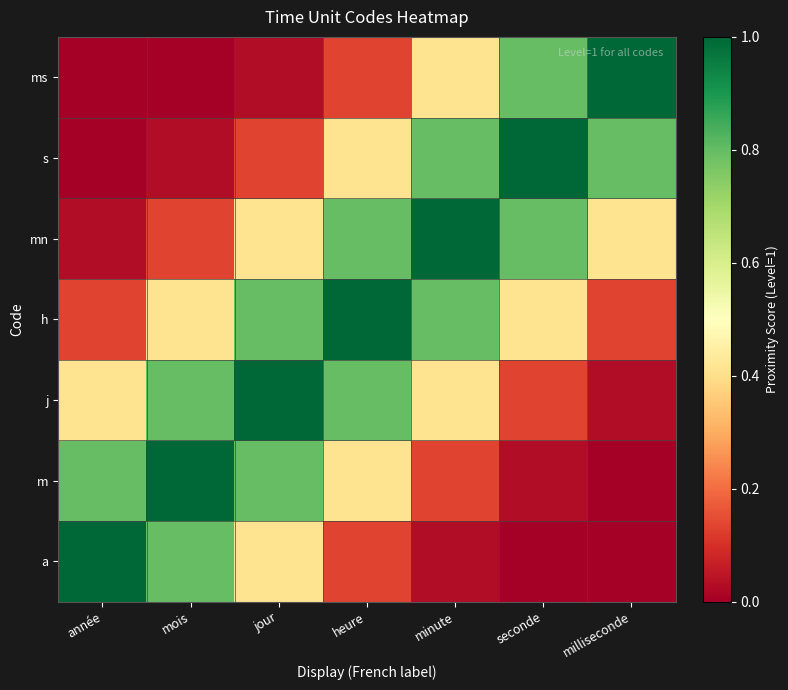

Reading left to right, extract all data points from this chart.

a: année=1.0	mois=0.8	jour=0.4	heure=0.1	minute=0.0	seconde=0.0	milliseconde=0.0
m: année=0.8	mois=1.0	jour=0.8	heure=0.4	minute=0.1	seconde=0.0	milliseconde=0.0
j: année=0.4	mois=0.8	jour=1.0	heure=0.8	minute=0.4	seconde=0.1	milliseconde=0.0
h: année=0.1	mois=0.4	jour=0.8	heure=1.0	minute=0.8	seconde=0.4	milliseconde=0.1
mn: année=0.0	mois=0.1	jour=0.4	heure=0.8	minute=1.0	seconde=0.8	milliseconde=0.4
s: année=0.0	mois=0.0	jour=0.1	heure=0.4	minute=0.8	seconde=1.0	milliseconde=0.8
ms: année=0.0	mois=0.0	jour=0.0	heure=0.1	minute=0.4	seconde=0.8	milliseconde=1.0